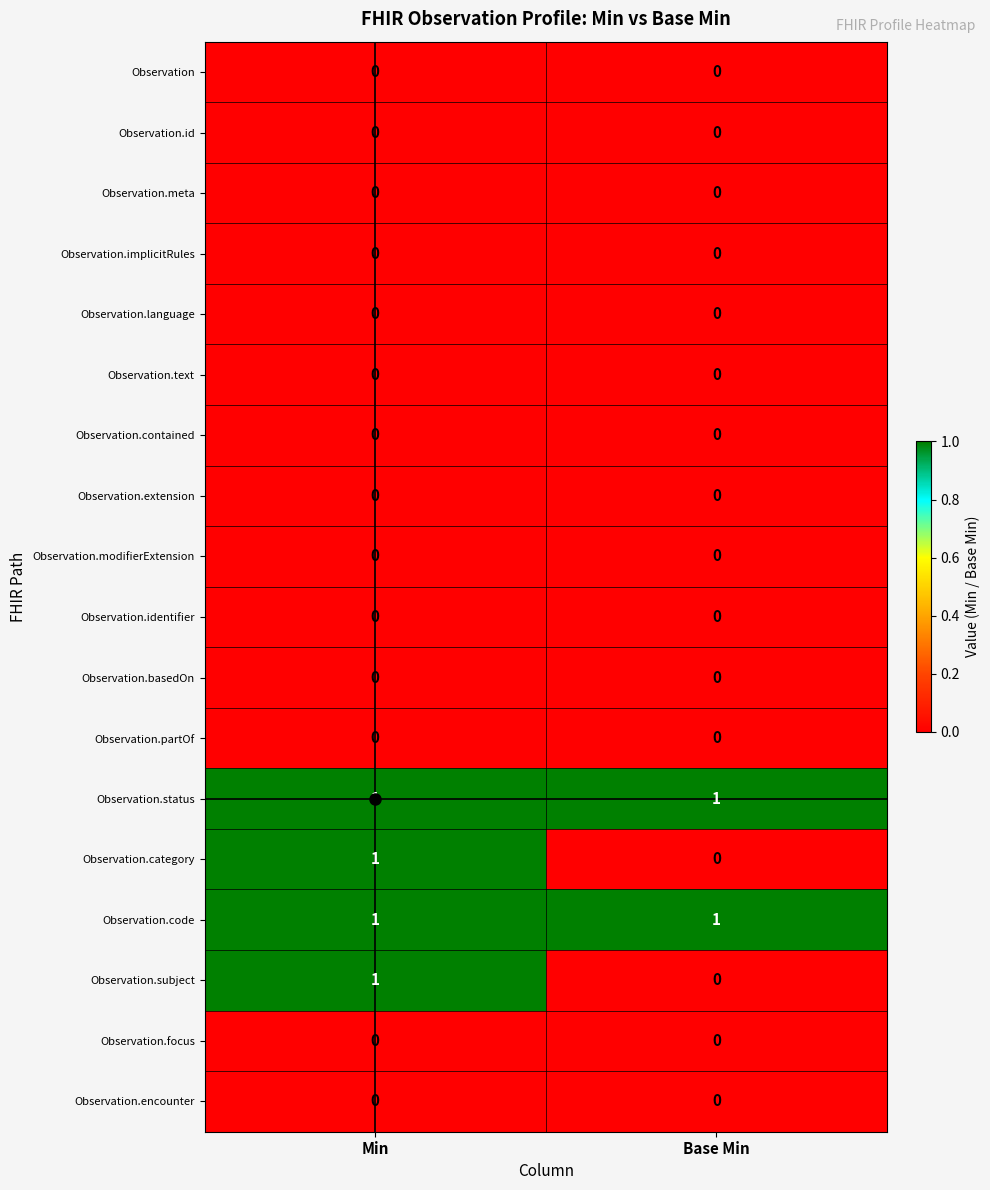

The value of Observation.extension at Min is 0. True or false?

True